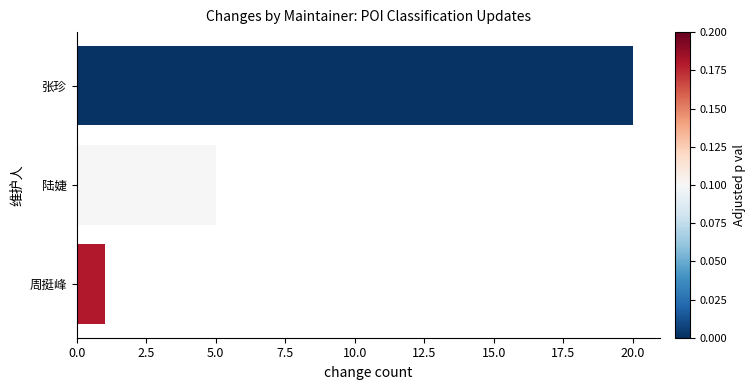

Approximately how many times larger is the value at 陆婕 compared to 周挺峰?

5.0